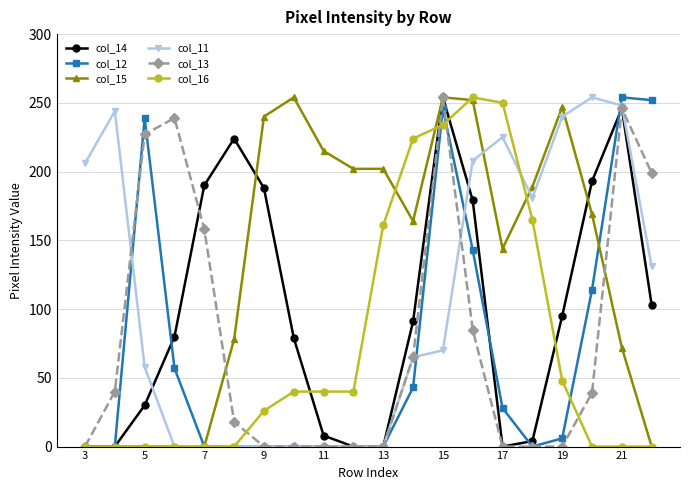

What is the highest value of the col_12 series?

254